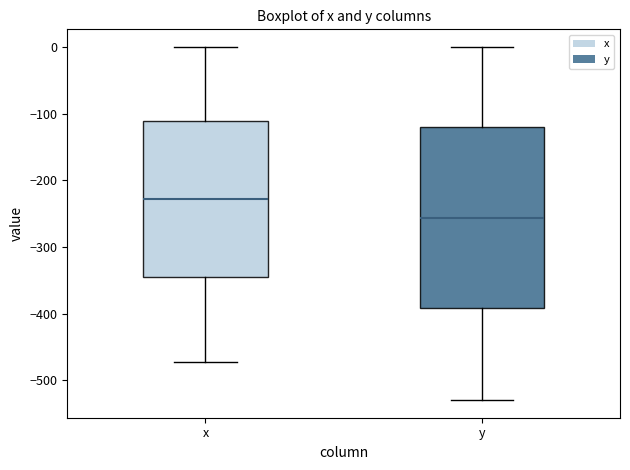

Where is the upper edge of the box for y on the y-axis? The values are not printed on the chart, so give them approximately, as read against the axis.

-120